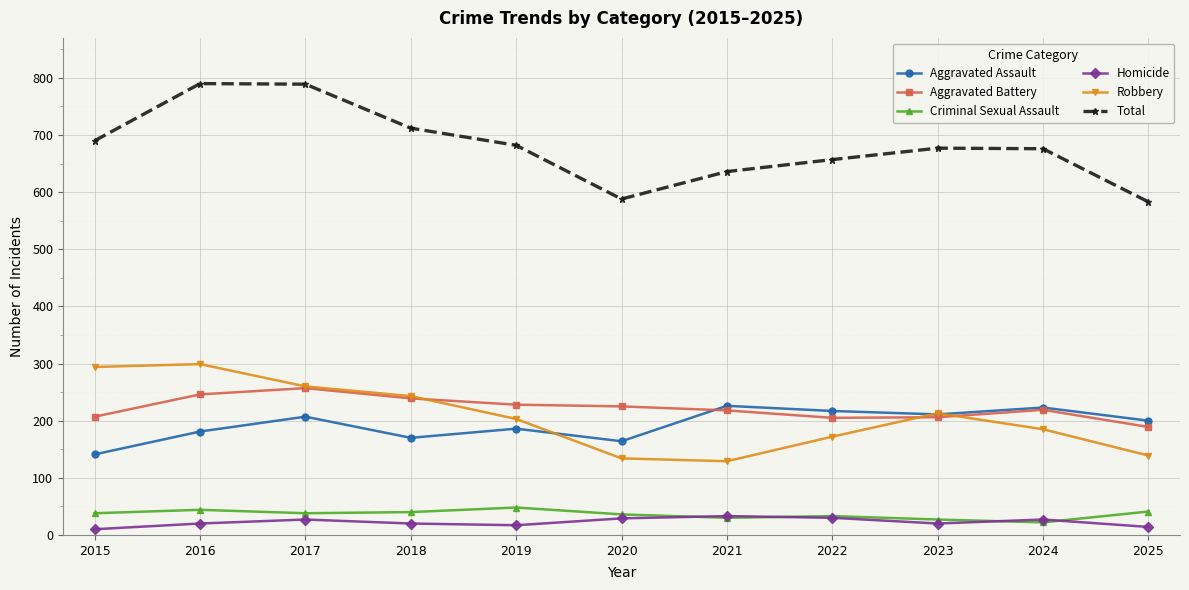

True or false: Aggravated Assault and Criminal Sexual Assault intersect in this chart.

False